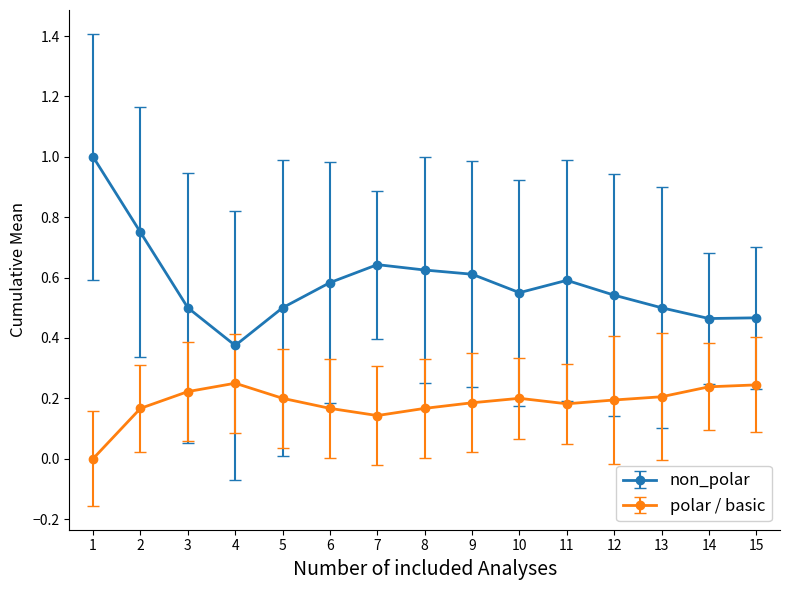

True or false: polar / basic has more than 0 points higher than both neighbors.

True